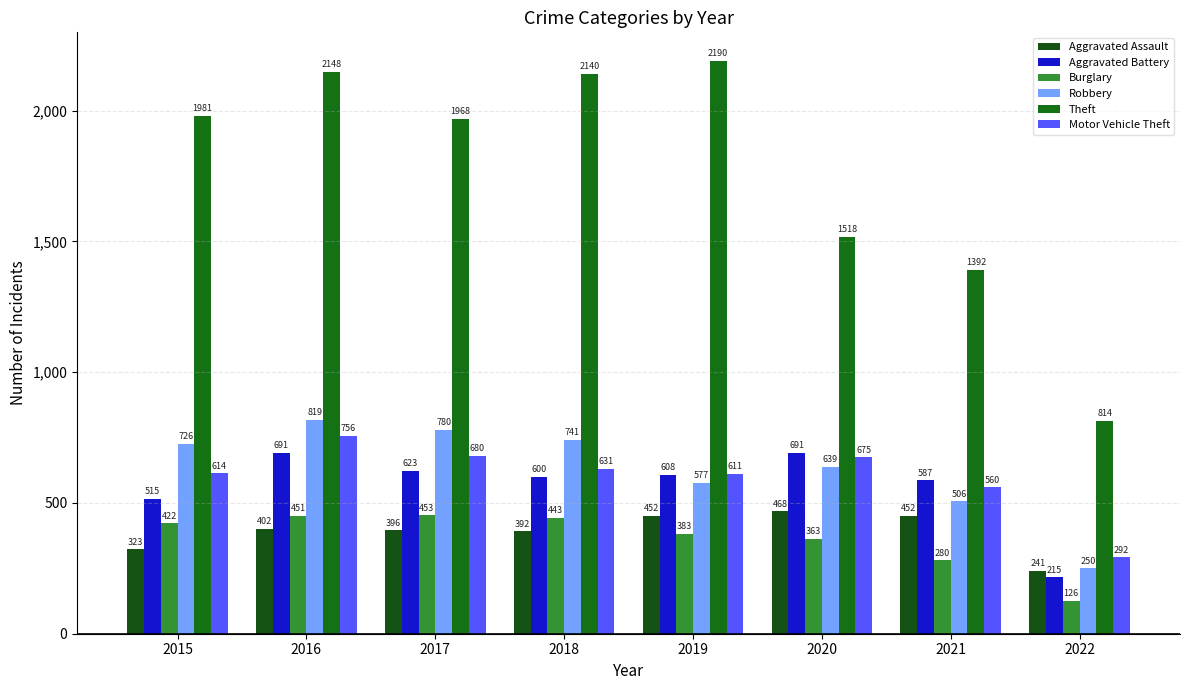

What is the difference between the highest and lowest values at 2019?

1807